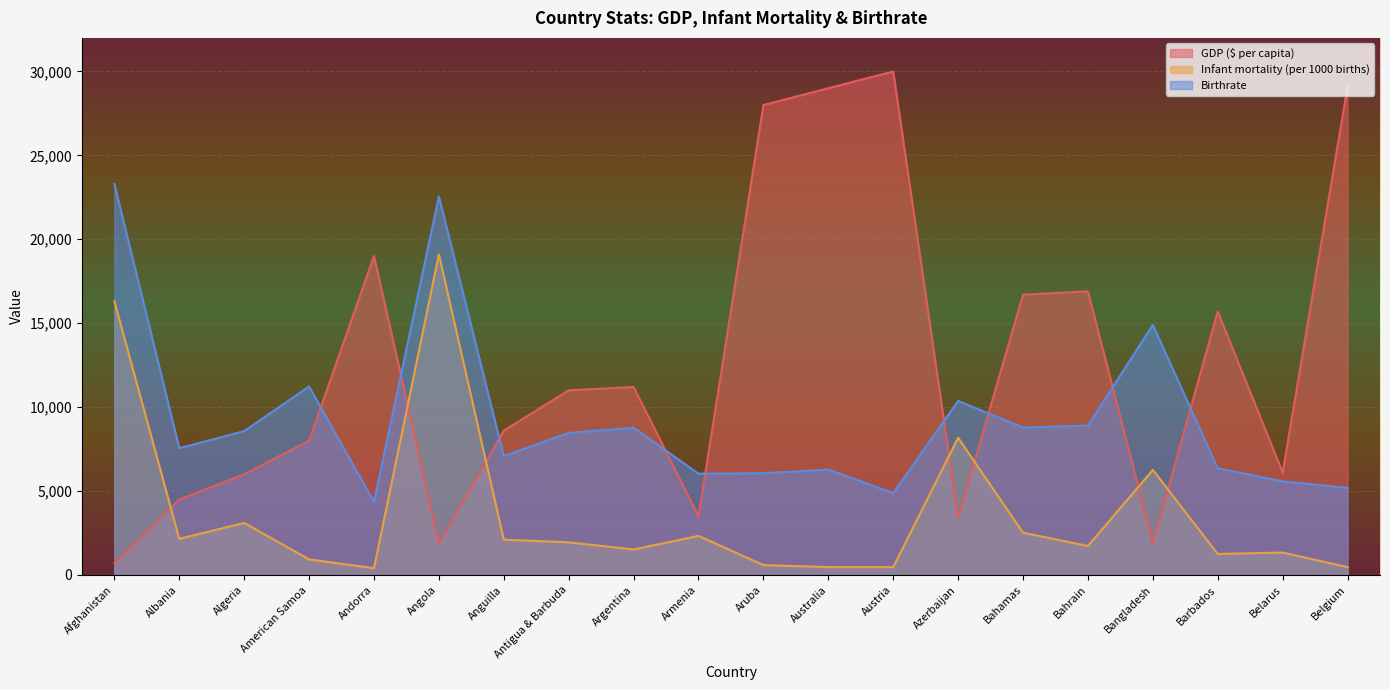

In Infant mortality (per 1000 births), how many points are higher than both neighbors (excluding endpoints)?

6